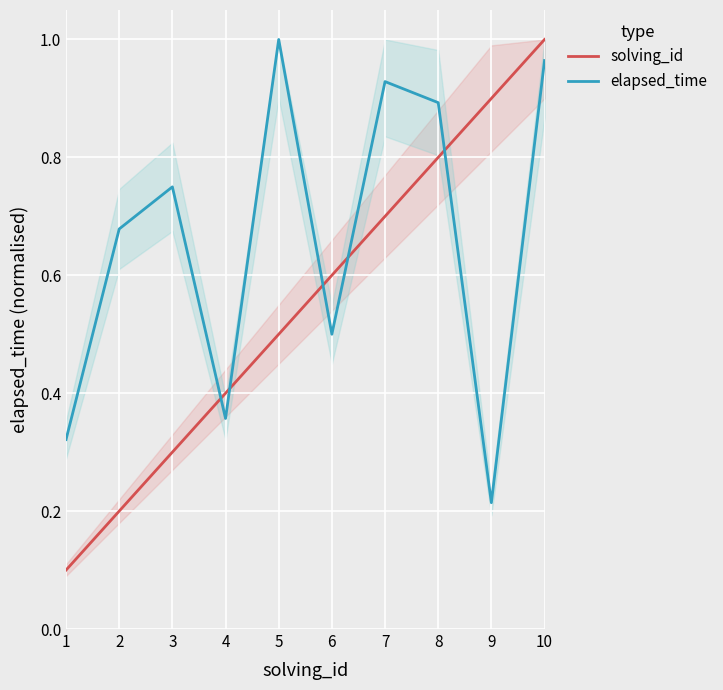

Read the solving_id value at 6.

0.6